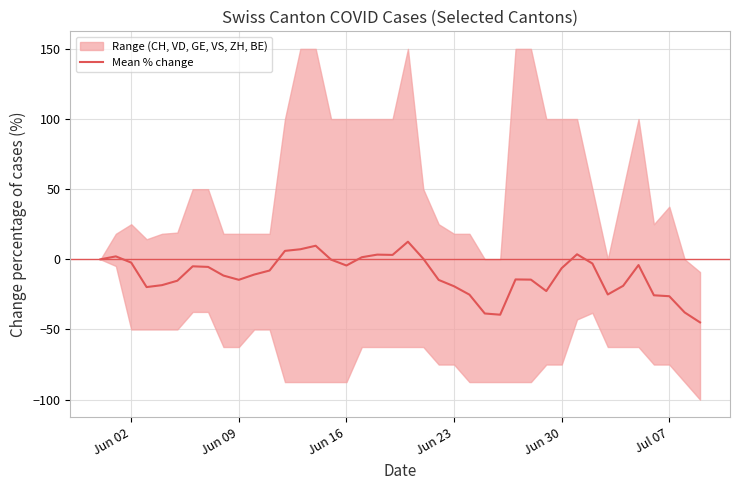

Reading left to right, list all the values displayed in this chart.

0.0	2.1	-2.4	-19.8	-18.4	-15.3	-5.0	-5.4	-11.6	-14.6	-10.9	-8.0	6.0	7.2	9.7	-0.2	-4.4	1.5	3.3	3.1	12.6	0.4	-14.7	-19.2	-25.2	-38.6	-39.5	-14.3	-14.5	-22.6	-6.3	3.6	-3.0	-25.1	-18.9	-4.1	-25.6	-26.3	-37.9	-45.0